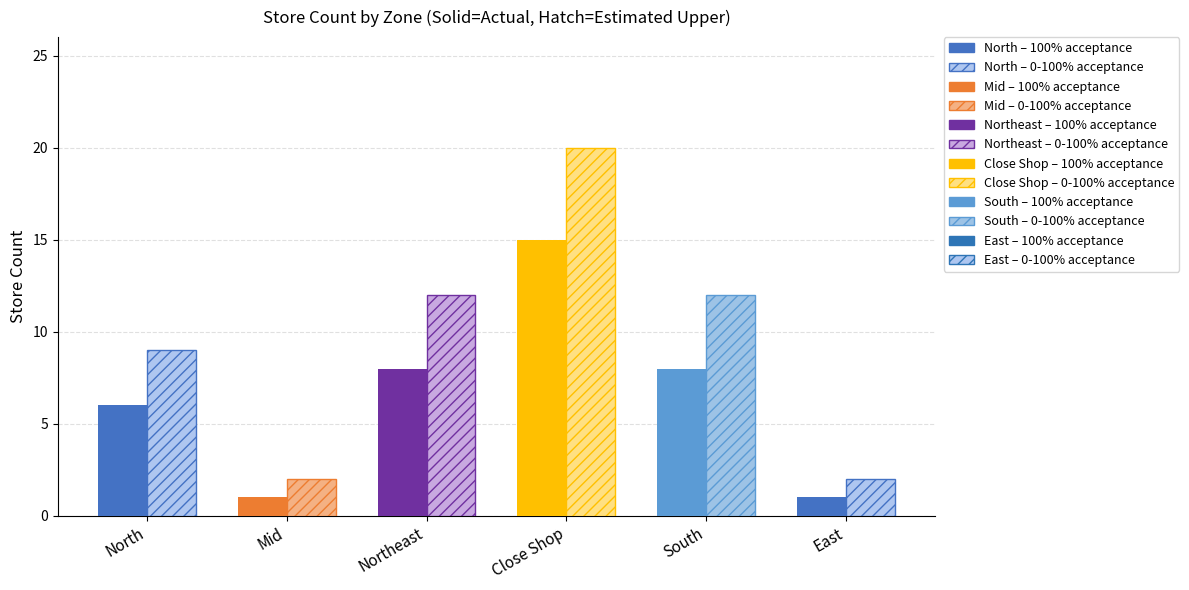

What is the total value across all series at East?

3